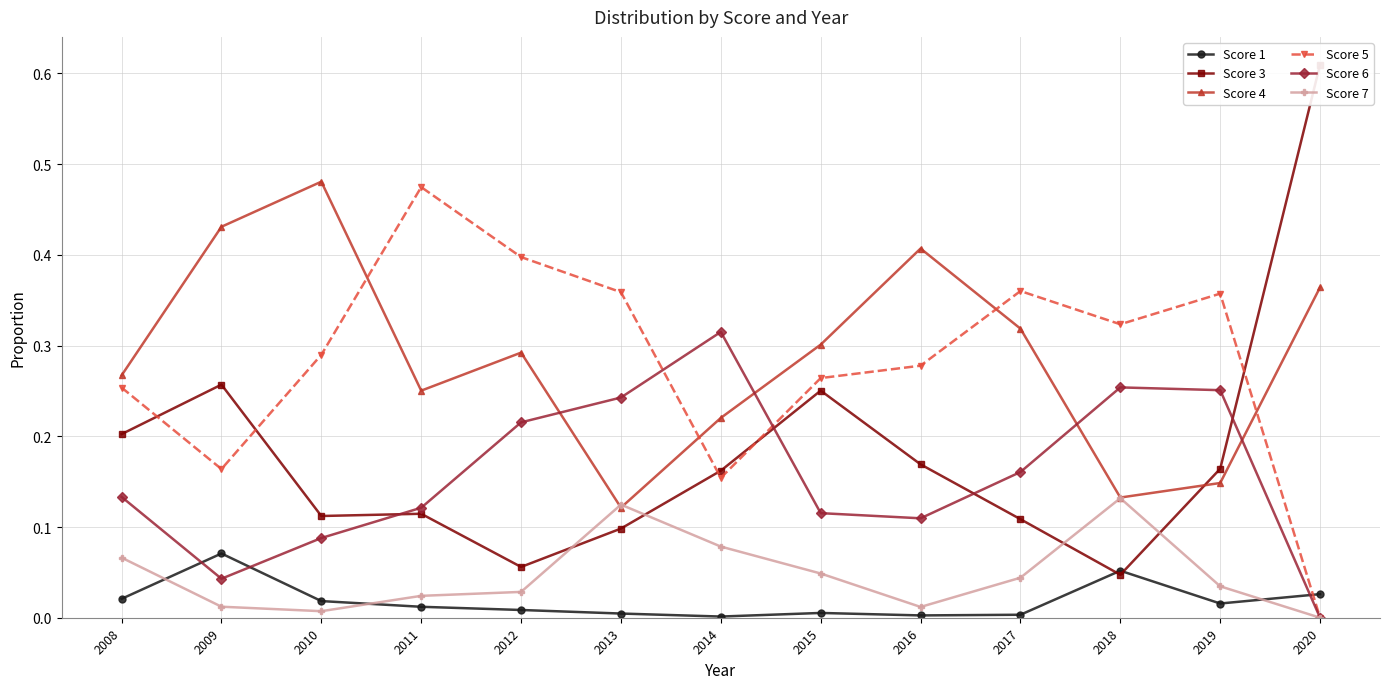

True or false: Score 7 has a value of 0.0 at 2009.

True